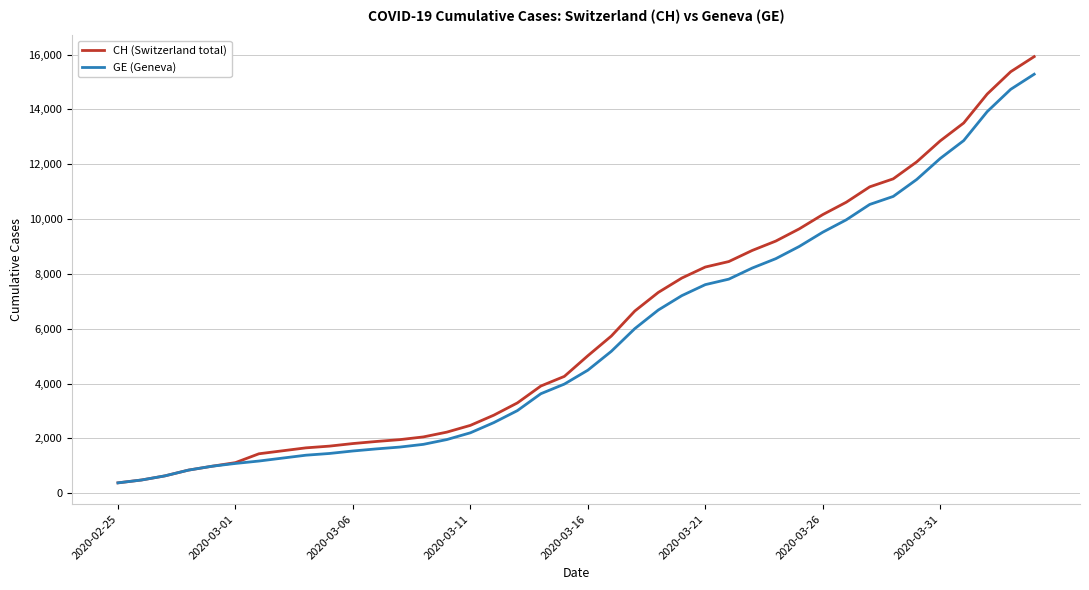

What is the greatest value displayed?

15926